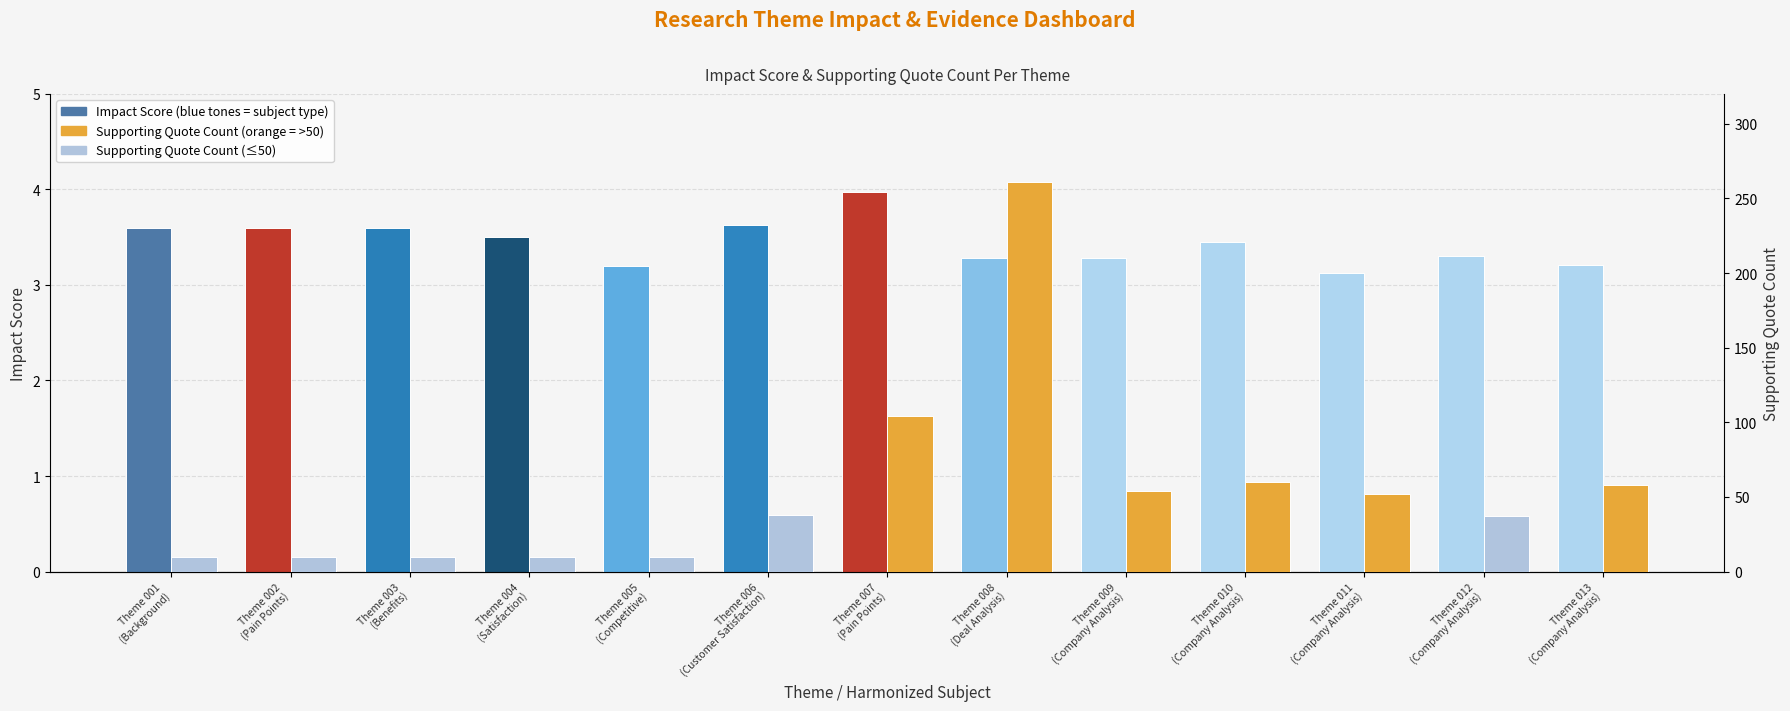

The Supporting Quote Count series shows 20.7 at Theme 012
(Company Analysis). True or false?

False